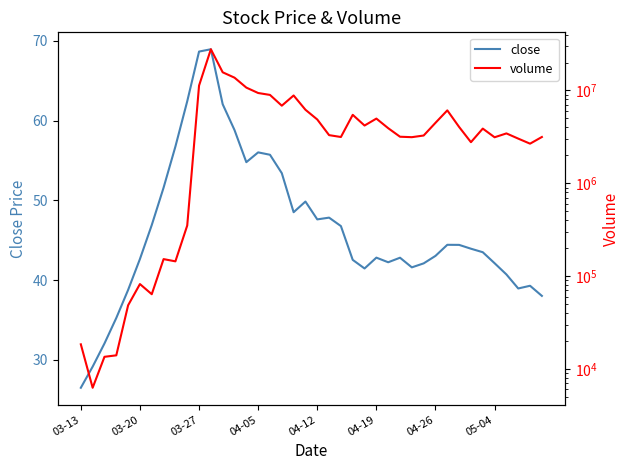

In close, how many points are lower than both neighbors (excluding endpoints)?

7